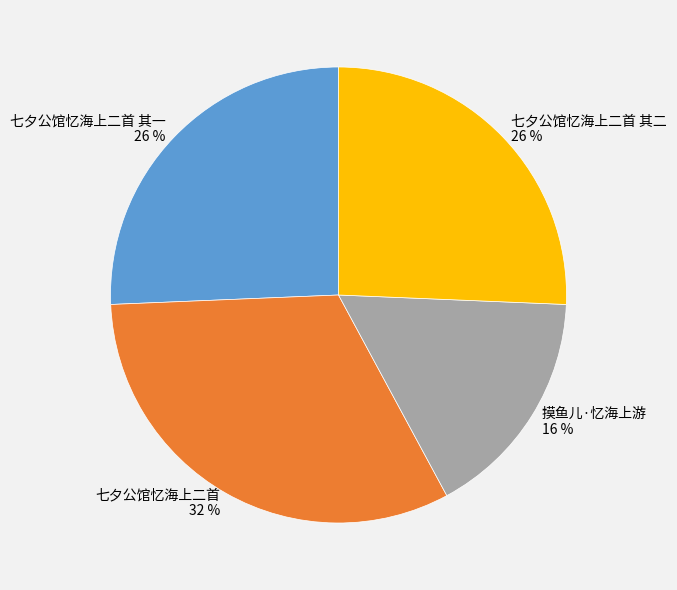

Which slice is the largest?

七夕公馆忆海上二首